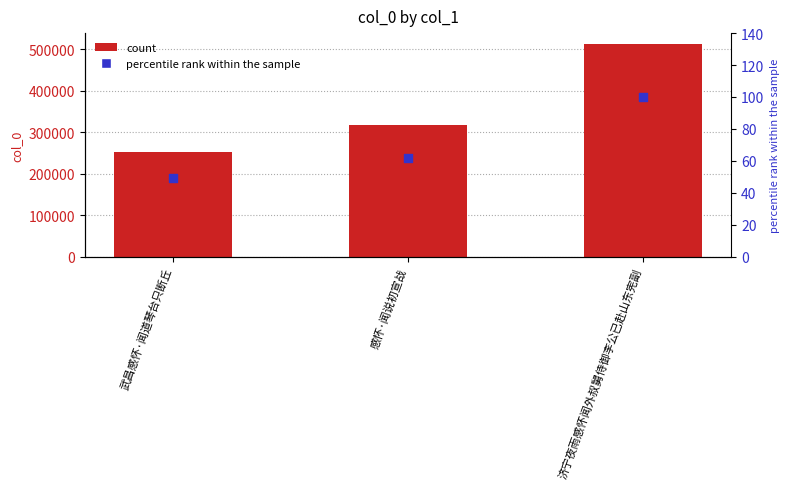

Which series has the largest total across all categories?

col_0